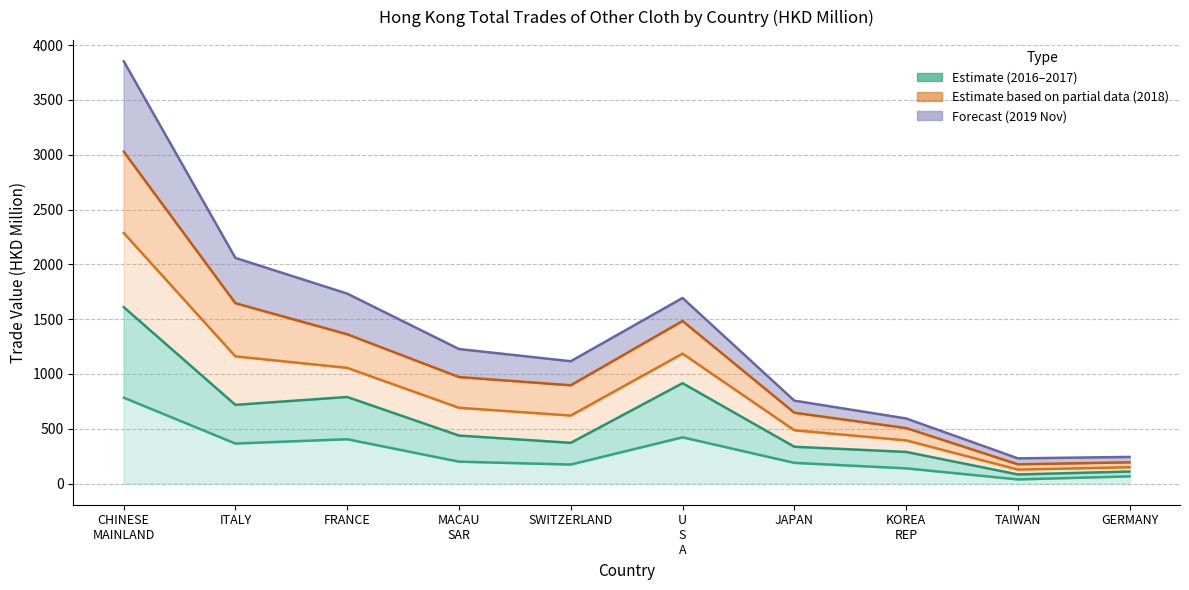

How many interior local peaks does the 201811 series have?

1